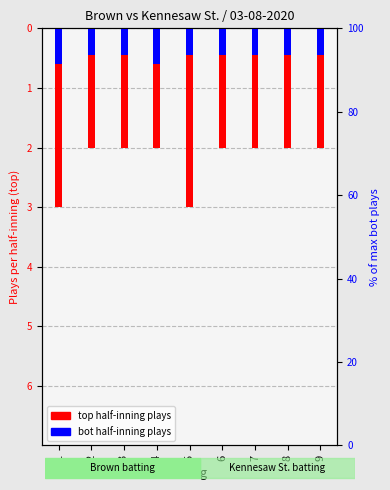

Does the chart contain any negative values?

Yes